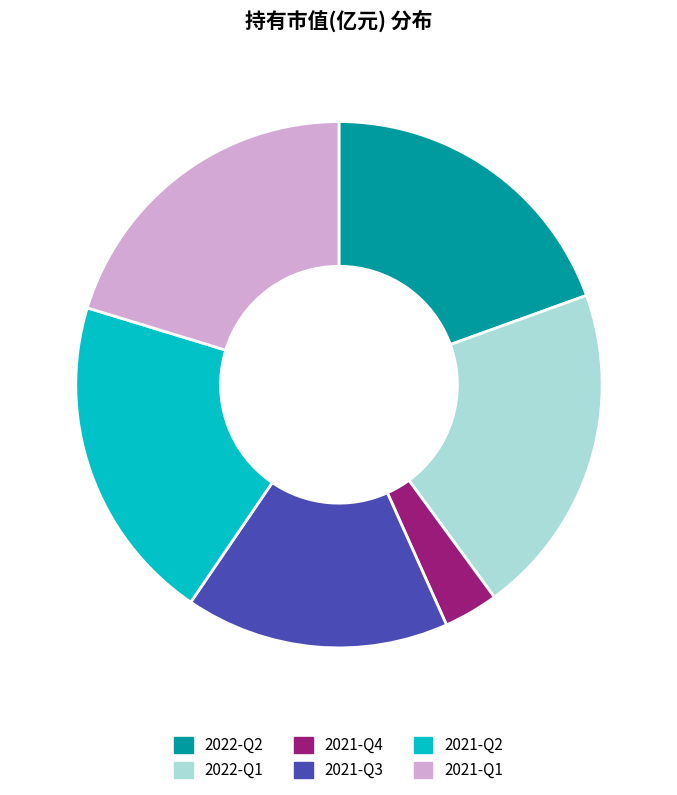

How much of the chart is everything except 2021-Q4?

96.6%